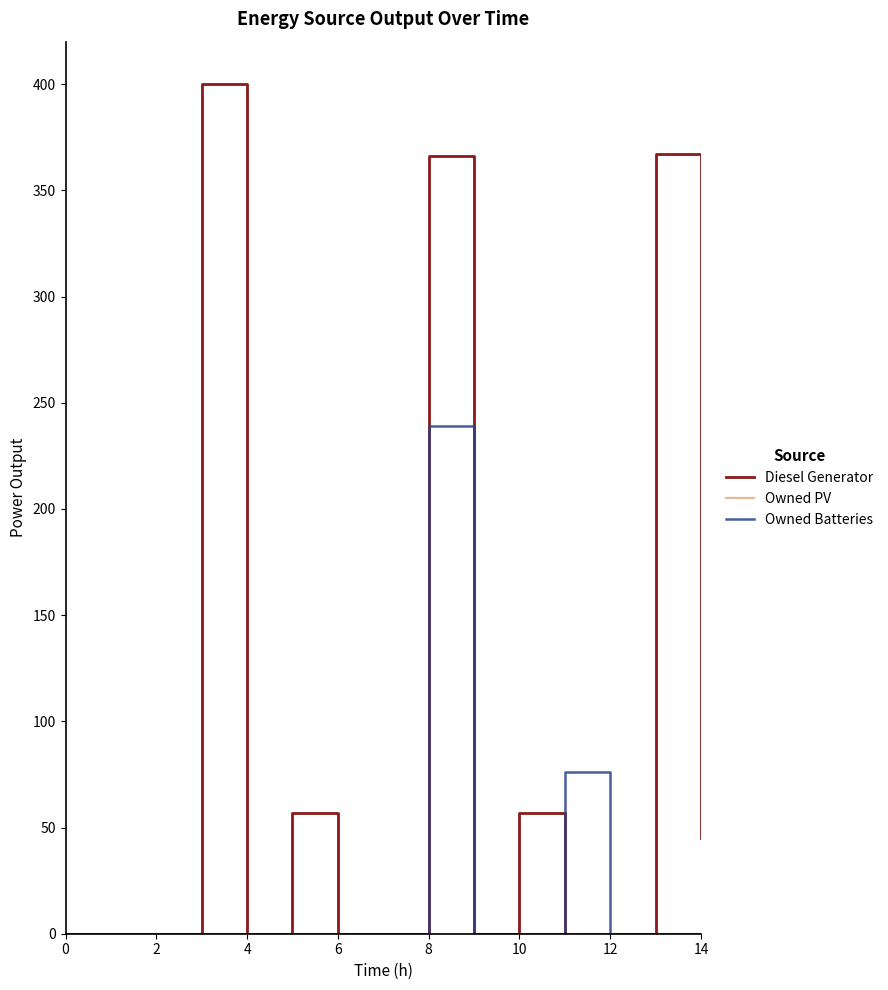

Which series has the largest total across all categories?

Diesel Generator